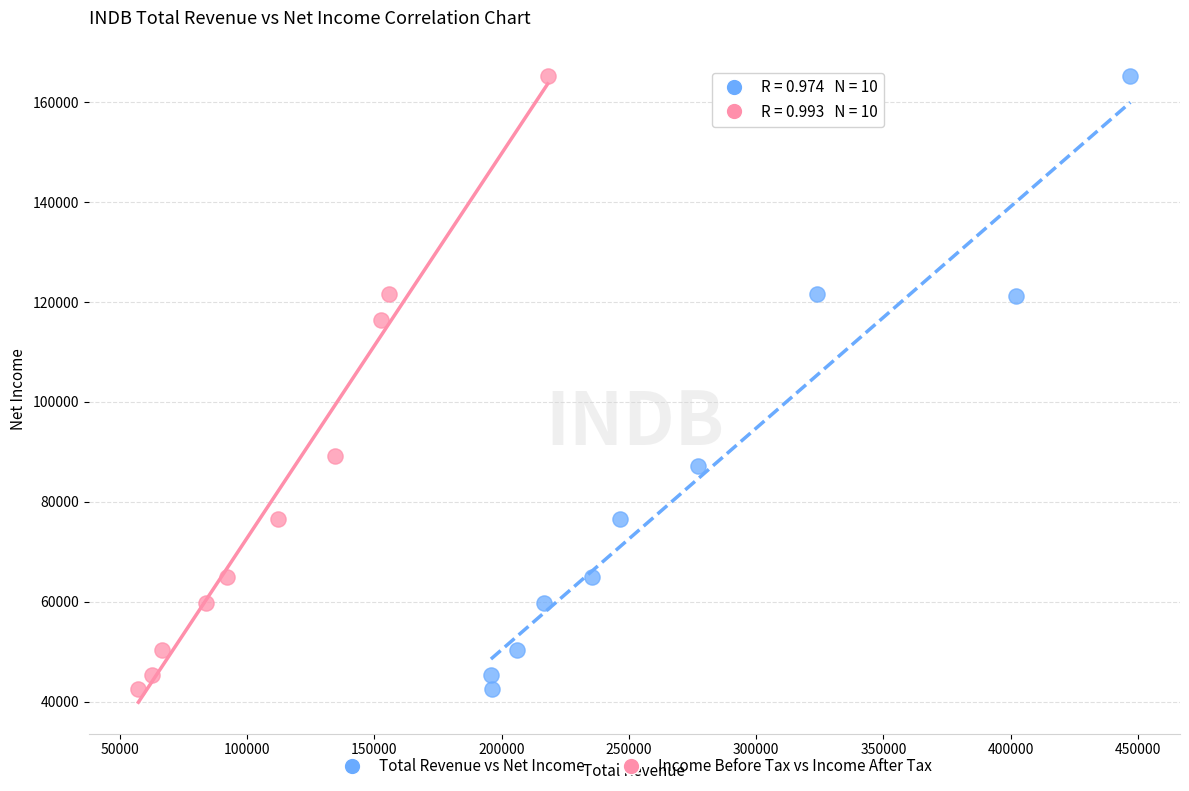

What are all the series names shown in the legend?

Total Revenue vs Net Income, Income Before Tax vs Income After Tax